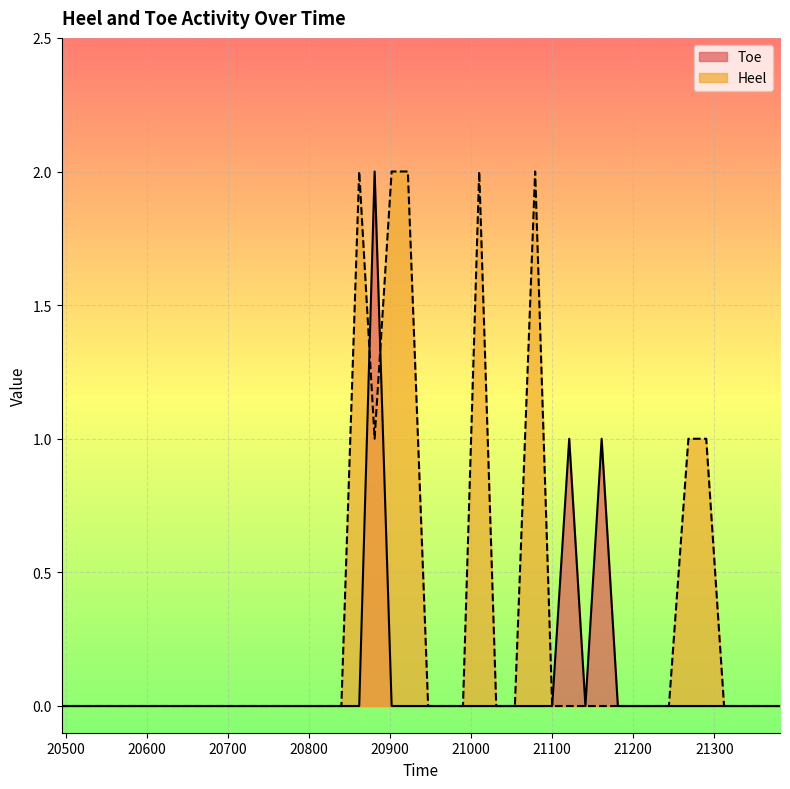

Which series has the largest range (max minus min)?

Toe